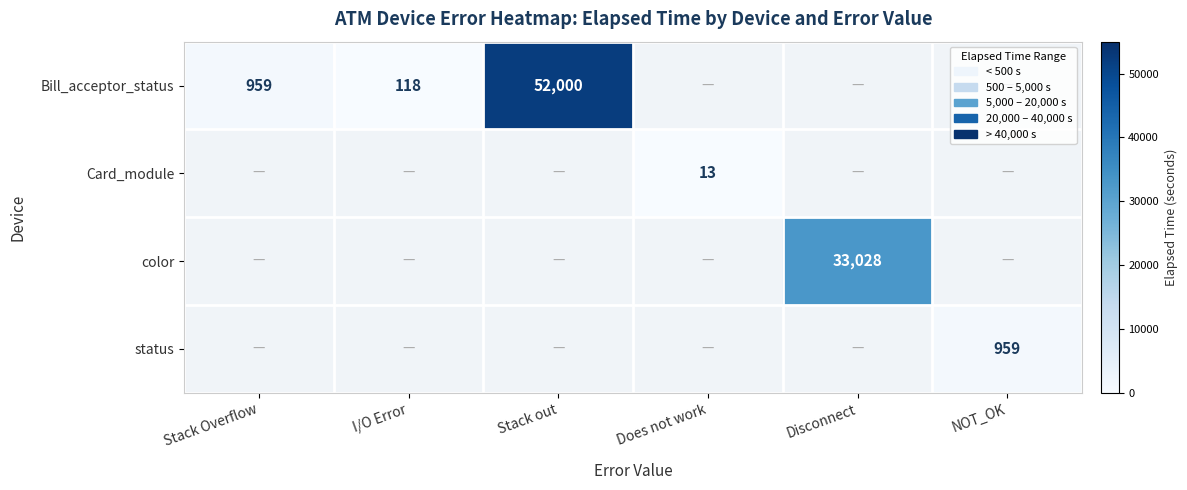

The value of color at Disconnect is 33028. True or false?

True